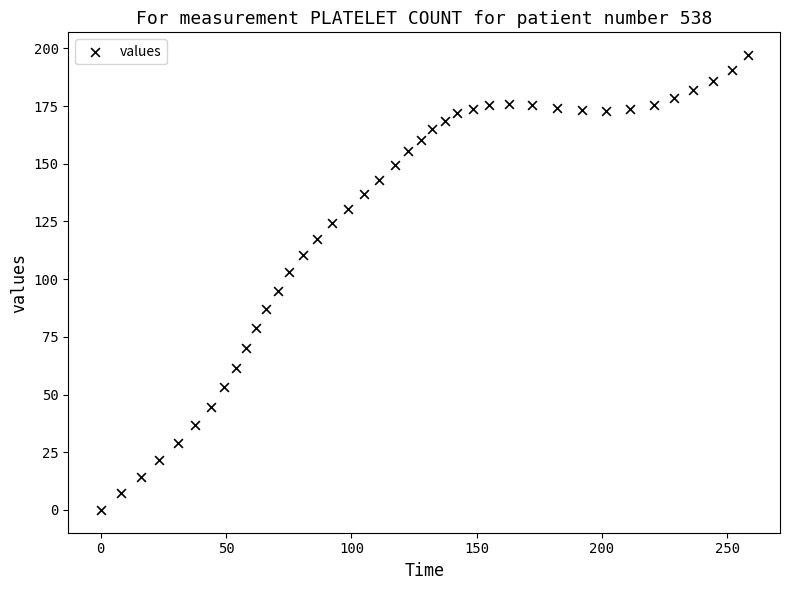

What is the range of X values (max minus min)?

258.1